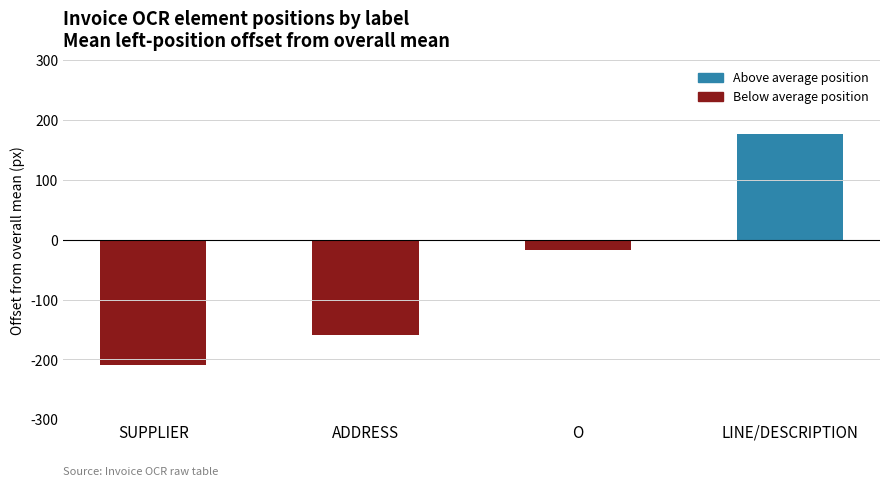

Which has a higher value, O or ADDRESS?

O